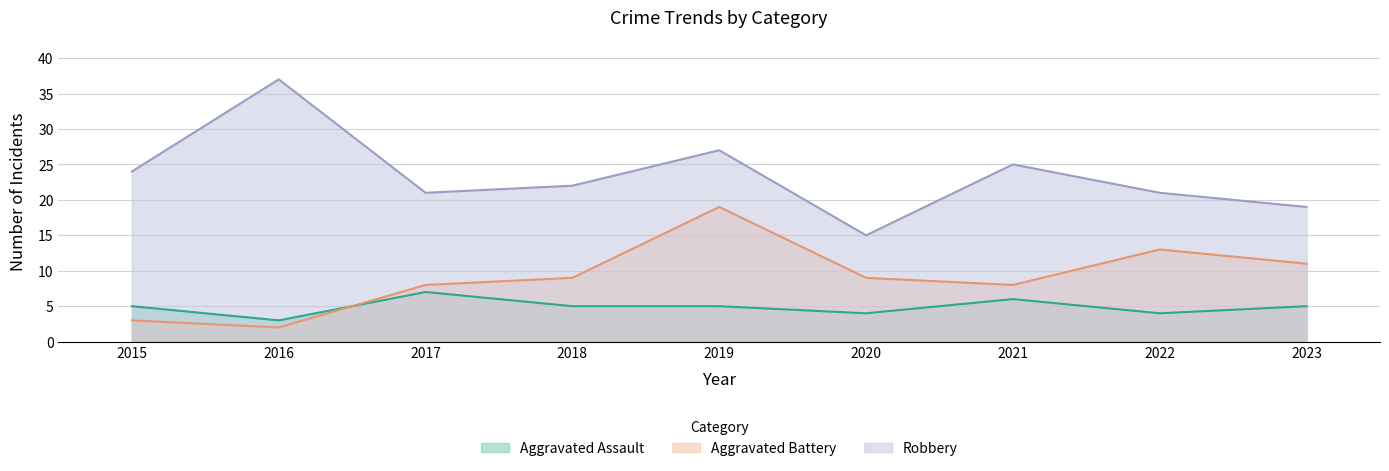

True or false: Robbery and Aggravated Assault intersect in this chart.

False